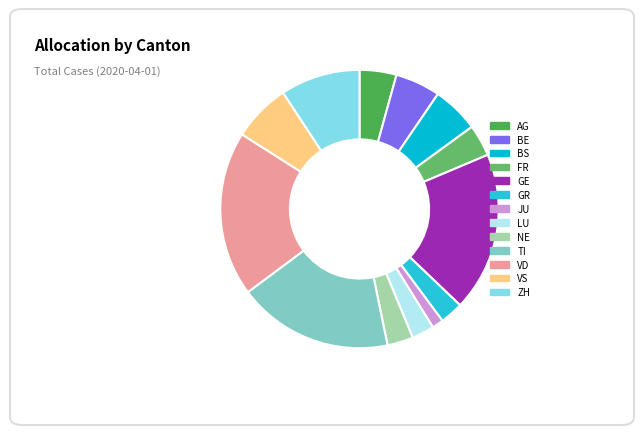

How many slices are in this pie chart?

13